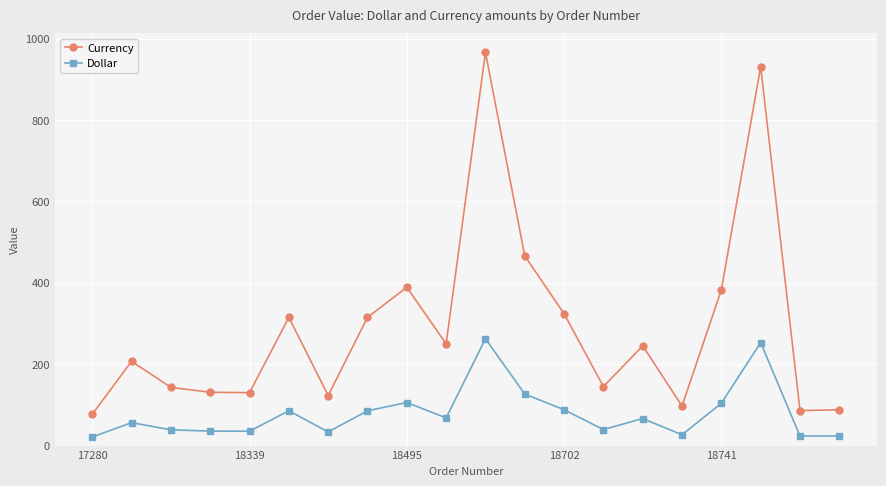

What is the minimum value for Dollar?

21.1